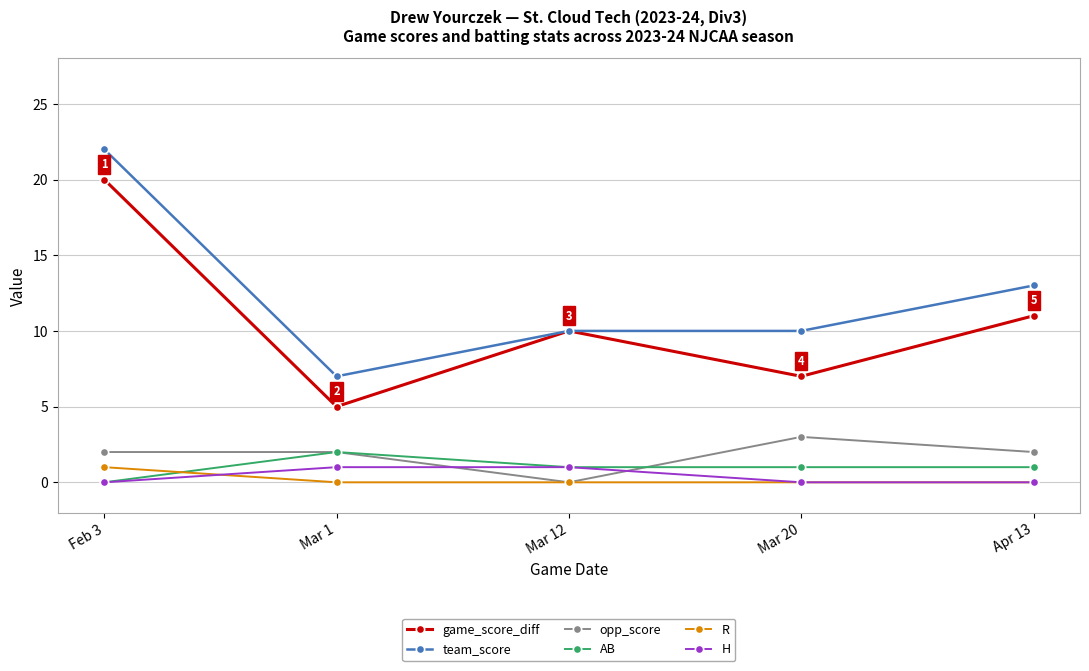

Which series changed the most between Mar 20 and Apr 13?

game_score_diff